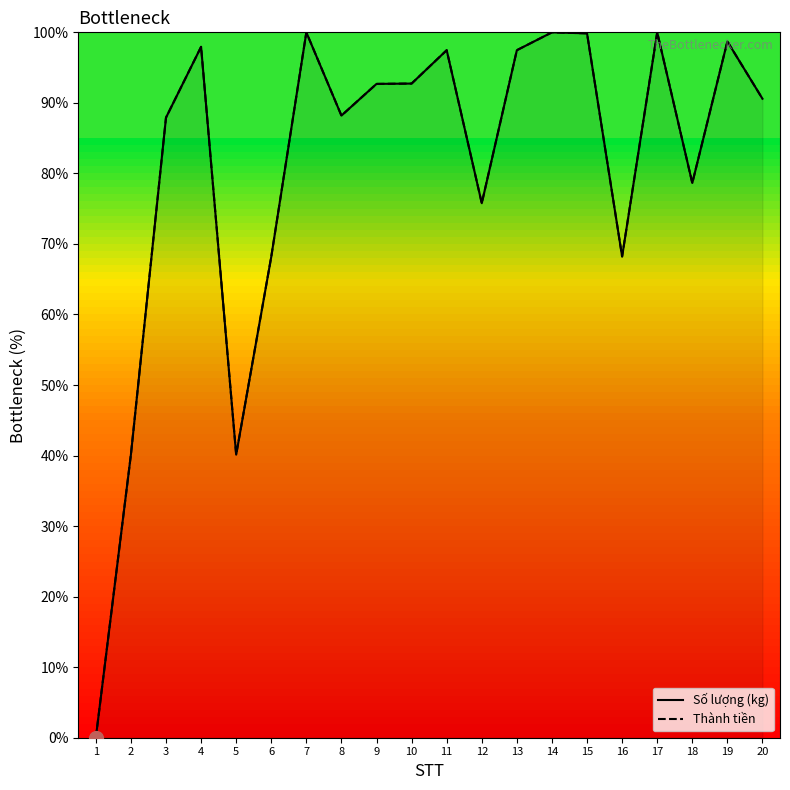

Which series has the largest total across all categories?

Số lượng (kg)